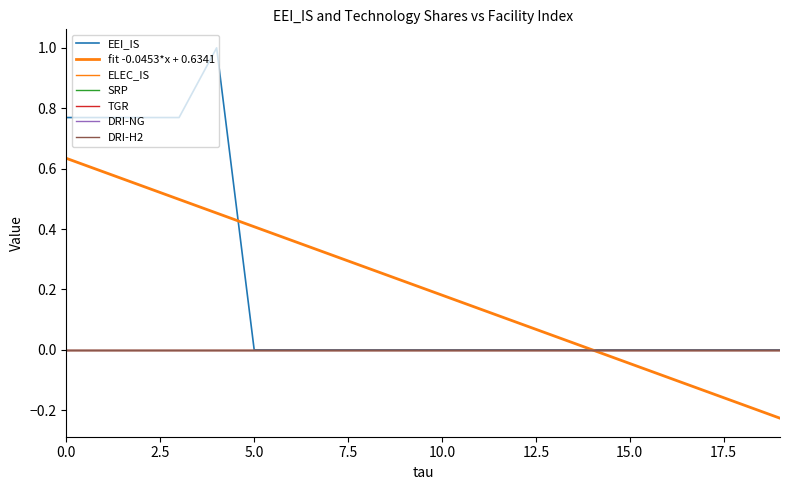

Which series has the widest spread of values?

EEI_IS